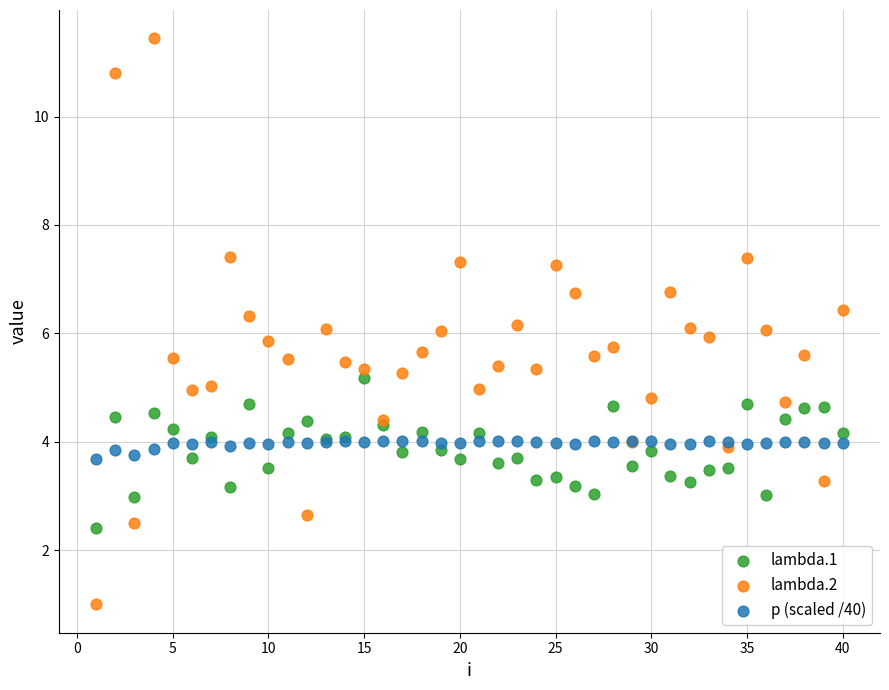

Which series contains the lowest Y value?

lambda.2